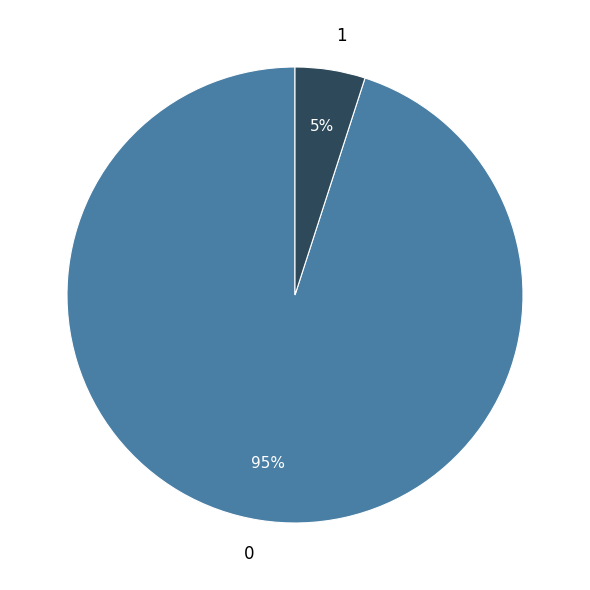

Count the number of slices in the pie.

2